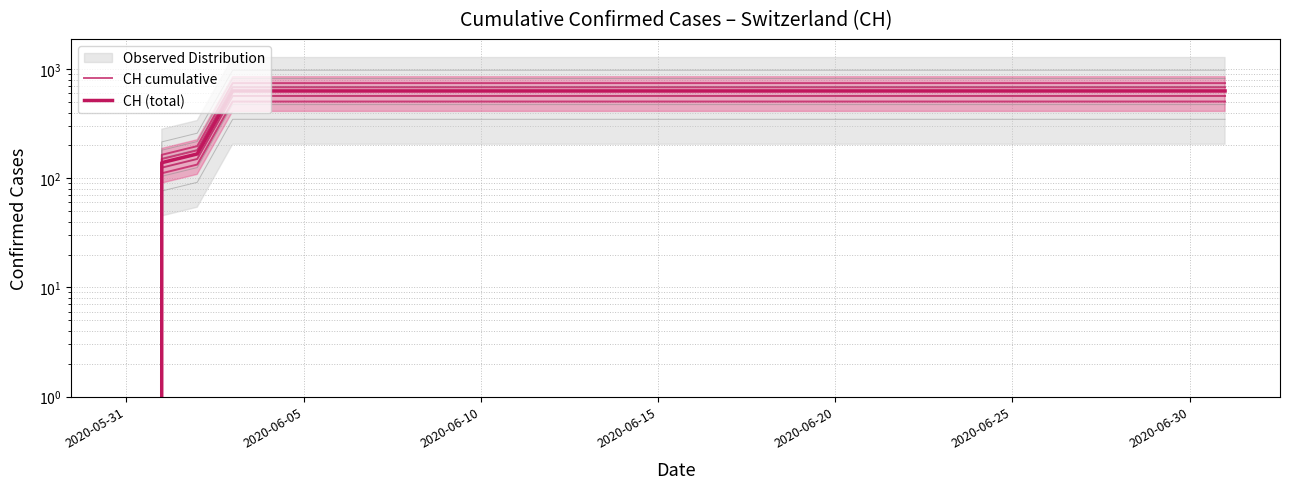

What is the value of the CH (total) point at the 27th from the left?

631